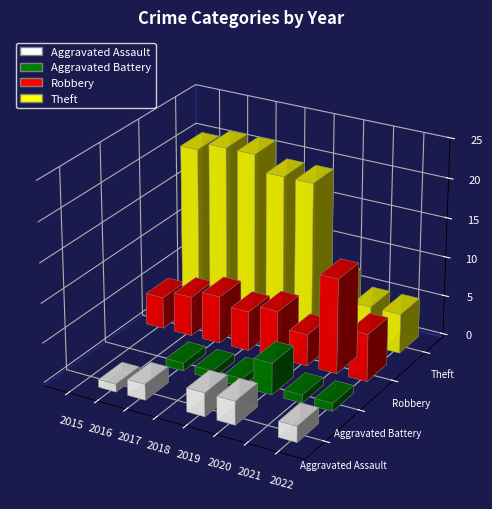

Read the Theft value at 2016, to the nearest 10.

20